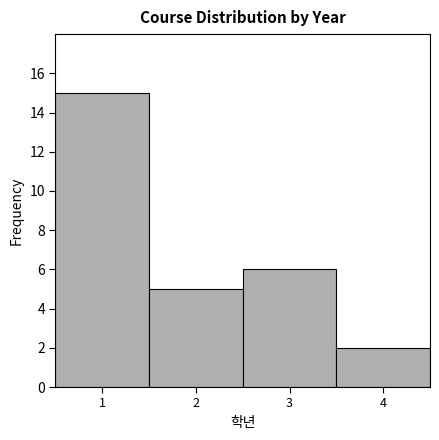

Reading left to right, list every bar in this chart as the range it spans on the x-axis followed by its height. The values are not printed on the chart, so give them approximately, as read against the axis.

0.5 to 1.5: 15
1.5 to 2.5: 5
2.5 to 3.5: 6
3.5 to 4.5: 2